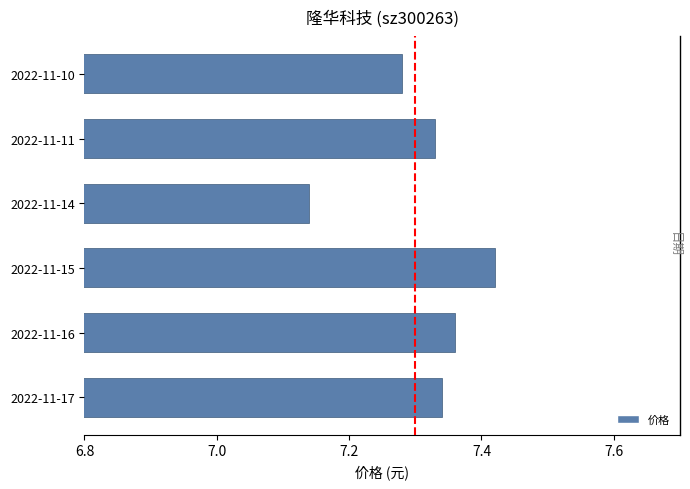

What is the value of the 2nd bar from the left?

7.4